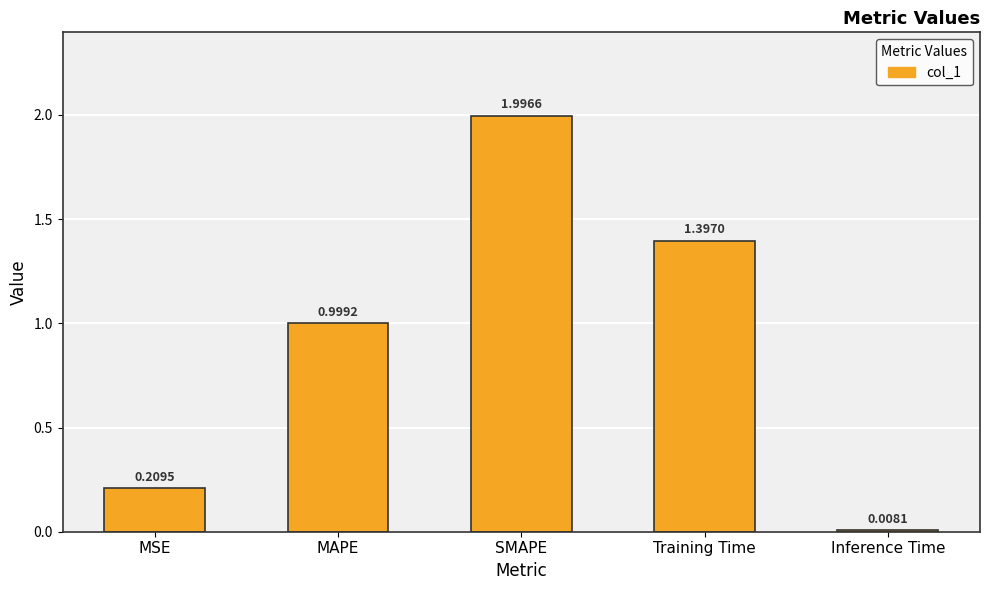

What is the label of the 5th bar from the right?

MSE